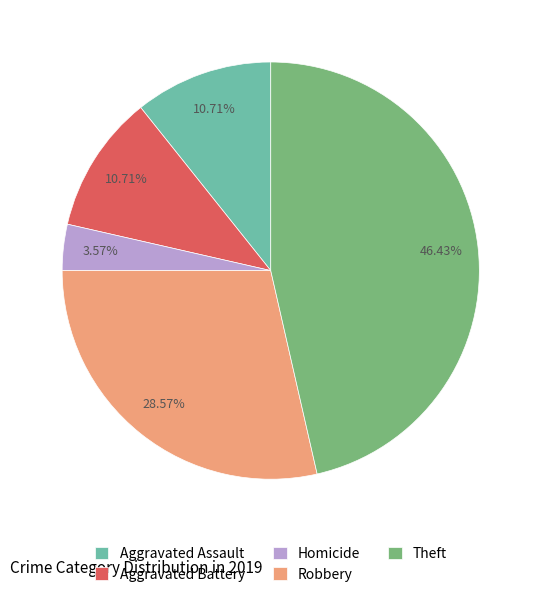

Count the number of slices in the pie.

5